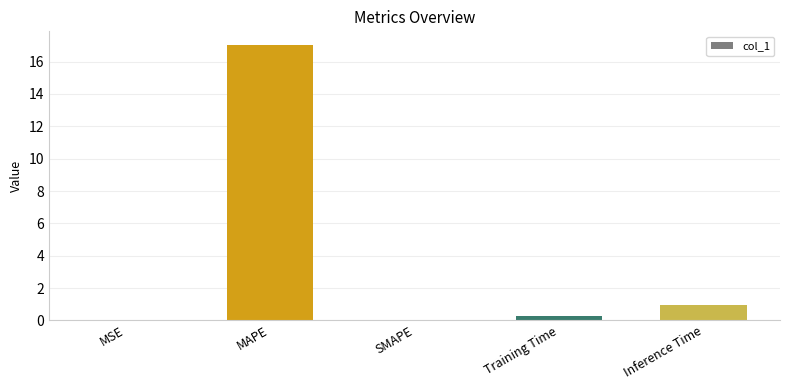

Are the bars horizontal?

No